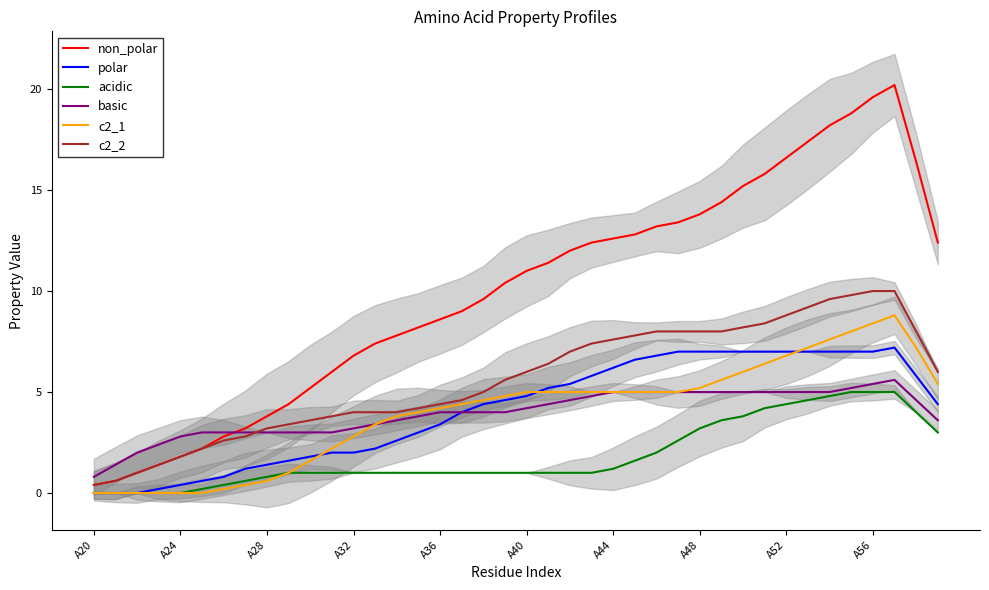

Is it true that basic equals 8.0 at 25?

False